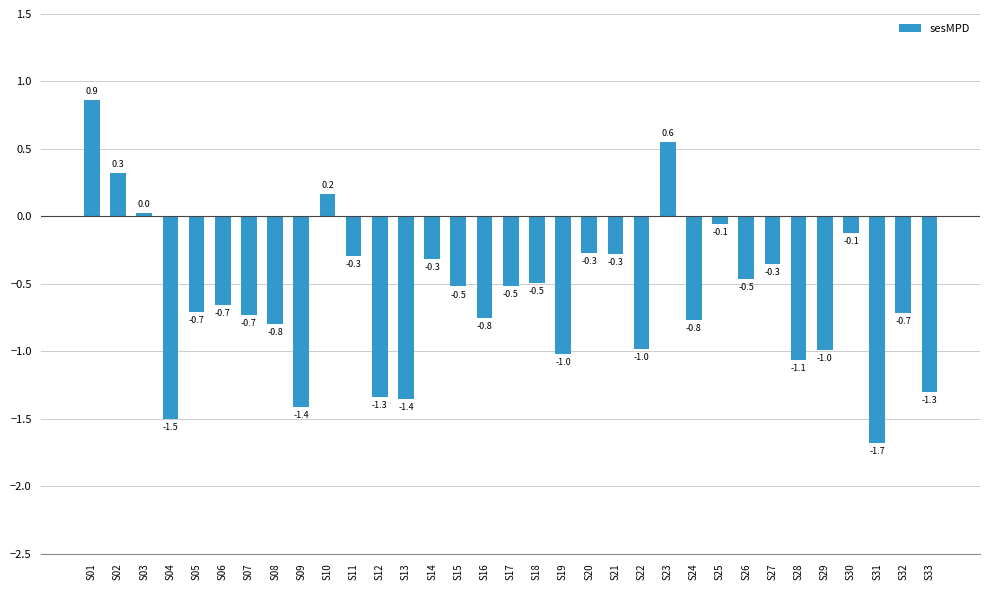

Which has a higher value, S16 or S17?

S17